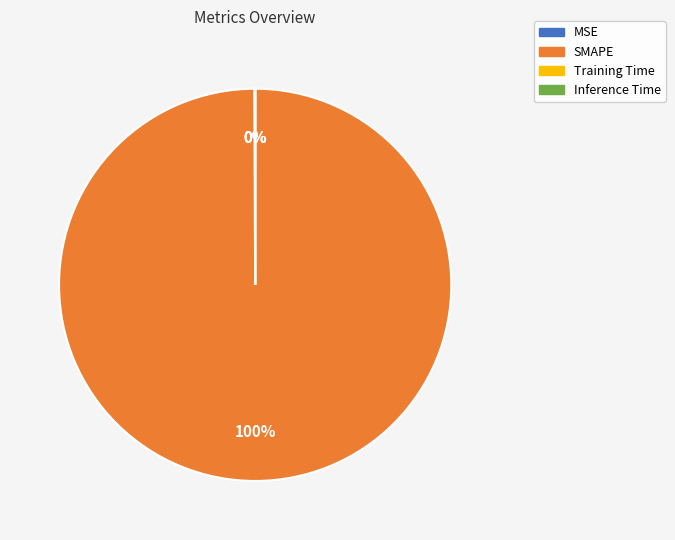

Is it true that SMAPE is 100% of the pie?

True